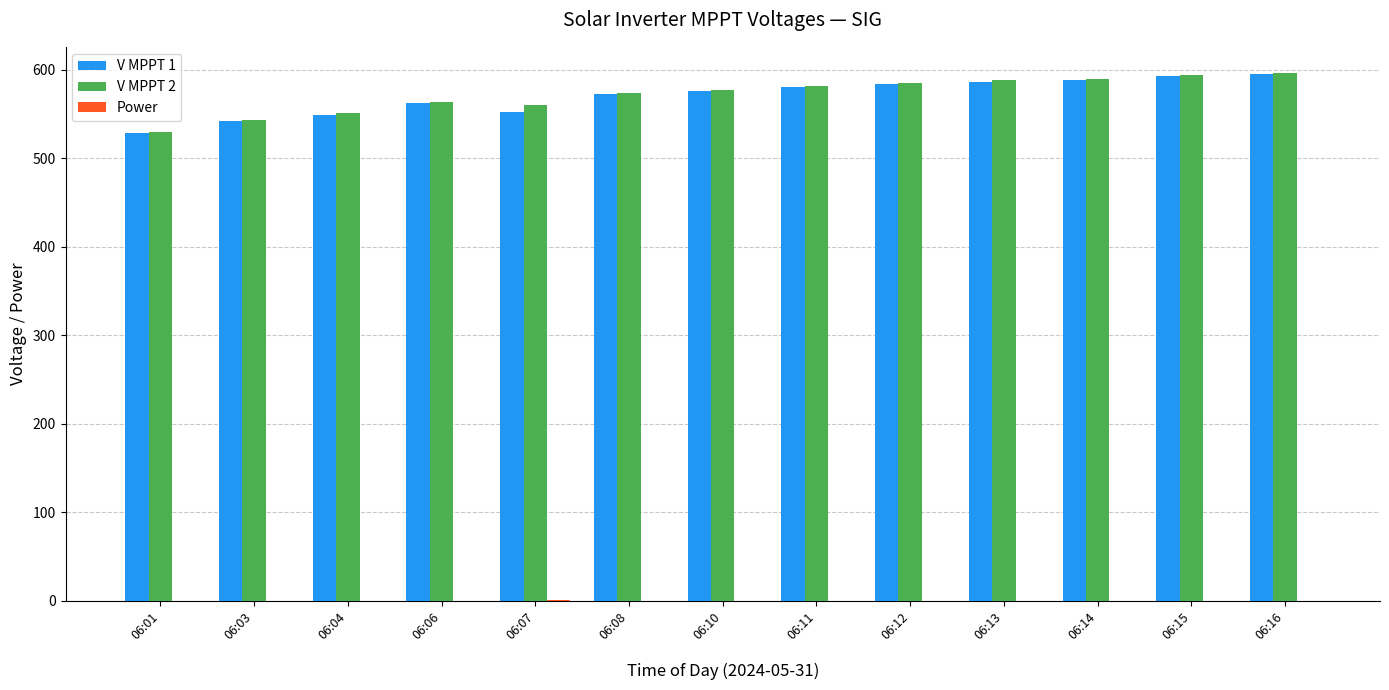

The value of V MPPT 1 at 06:14 is 327.4. True or false?

False